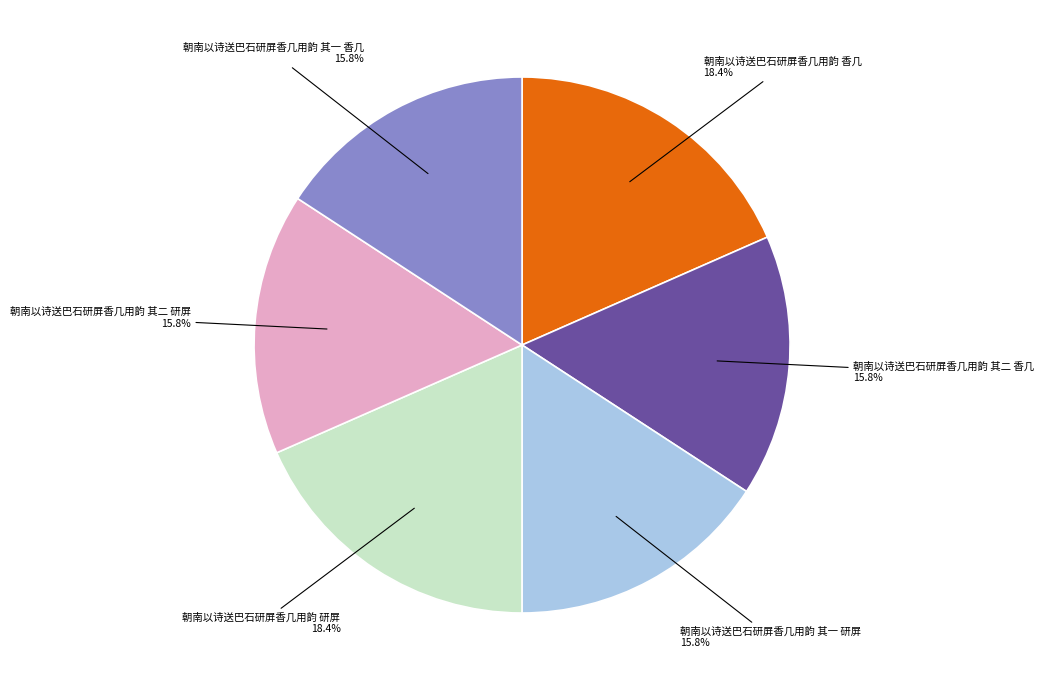

Approximately how many times larger is the value at 朝南以诗送巴石研屏香几用韵 其一 香几 compared to 朝南以诗送巴石研屏香几用韵 其二 香几?

1.0